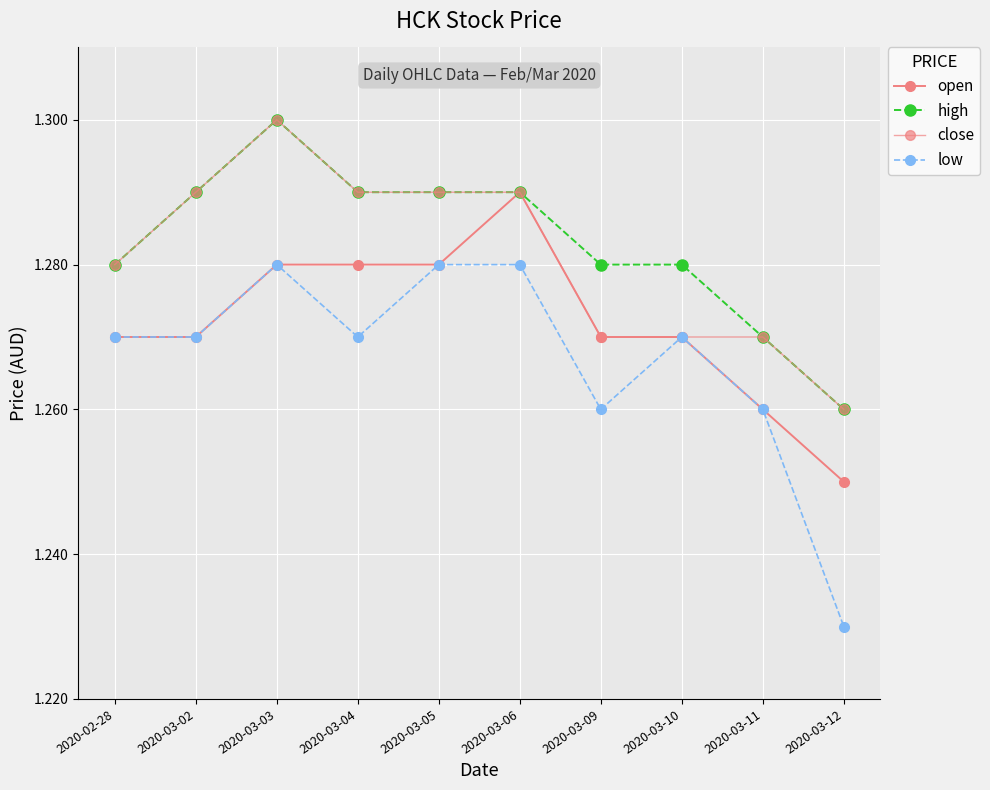

How many distinct data groups are displayed?

4